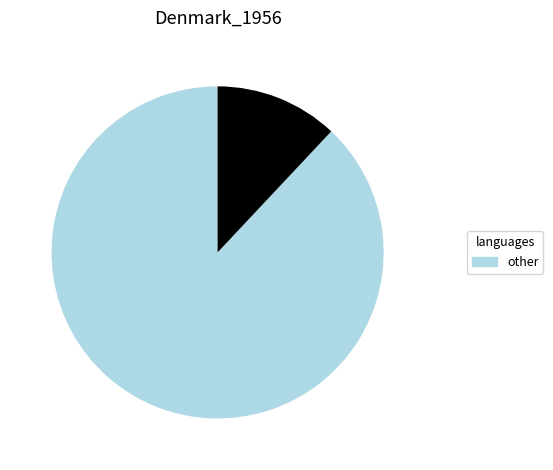

Is there any slice that represents more than half of the pie?

Yes